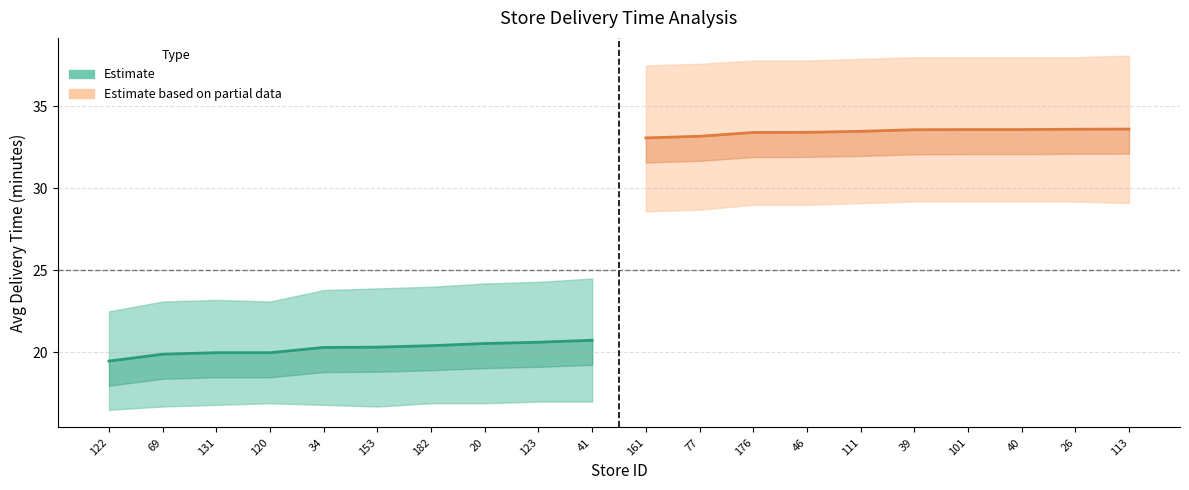

What is the difference between the second highest and second lowest values in the Delivery Time (delta) series?

13.7